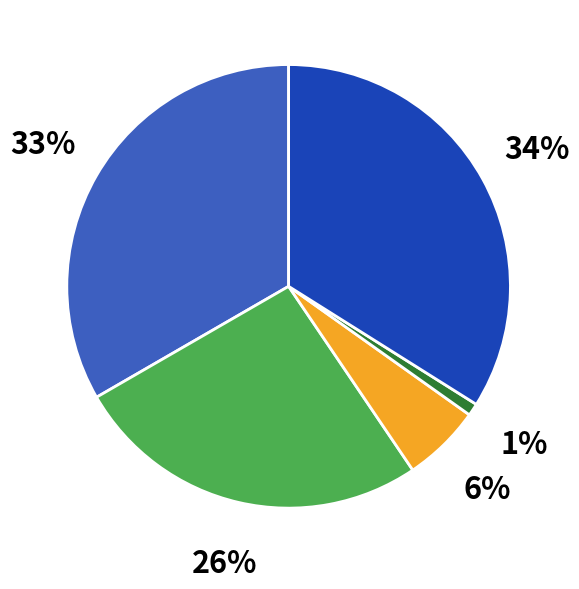

To the nearest percent, what is the difference between the largest and smallest slice percentages?

33%